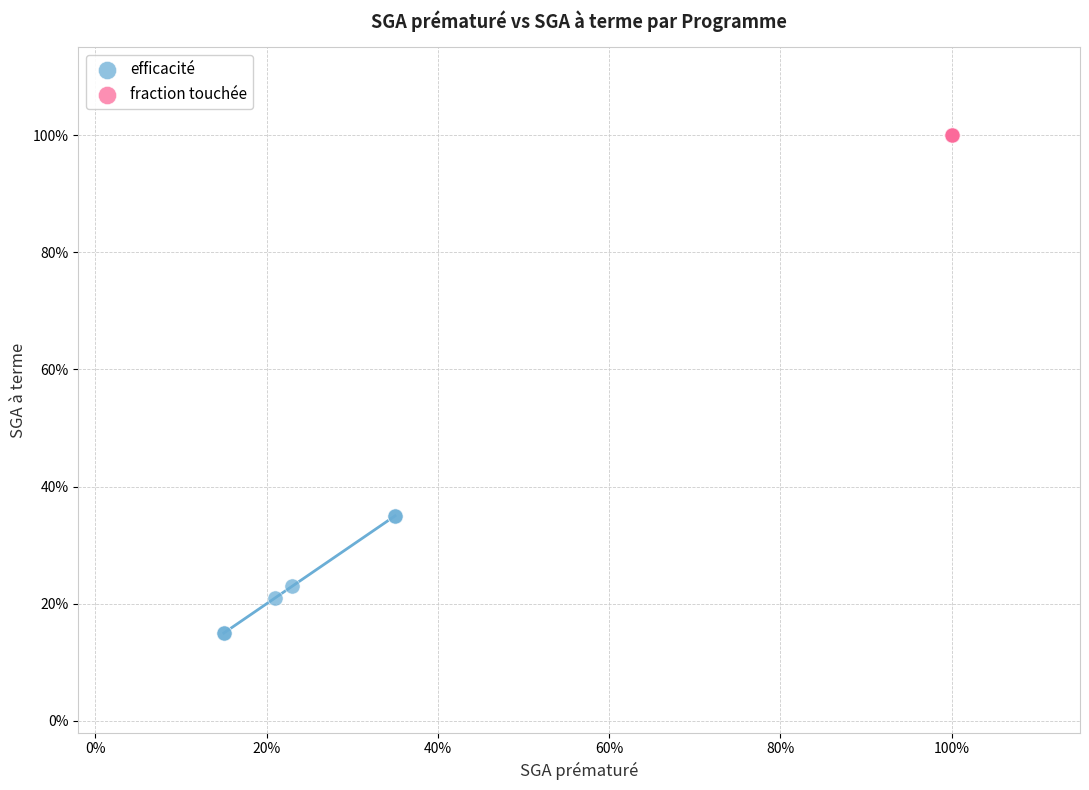

Which series contains the lowest Y value?

efficacité